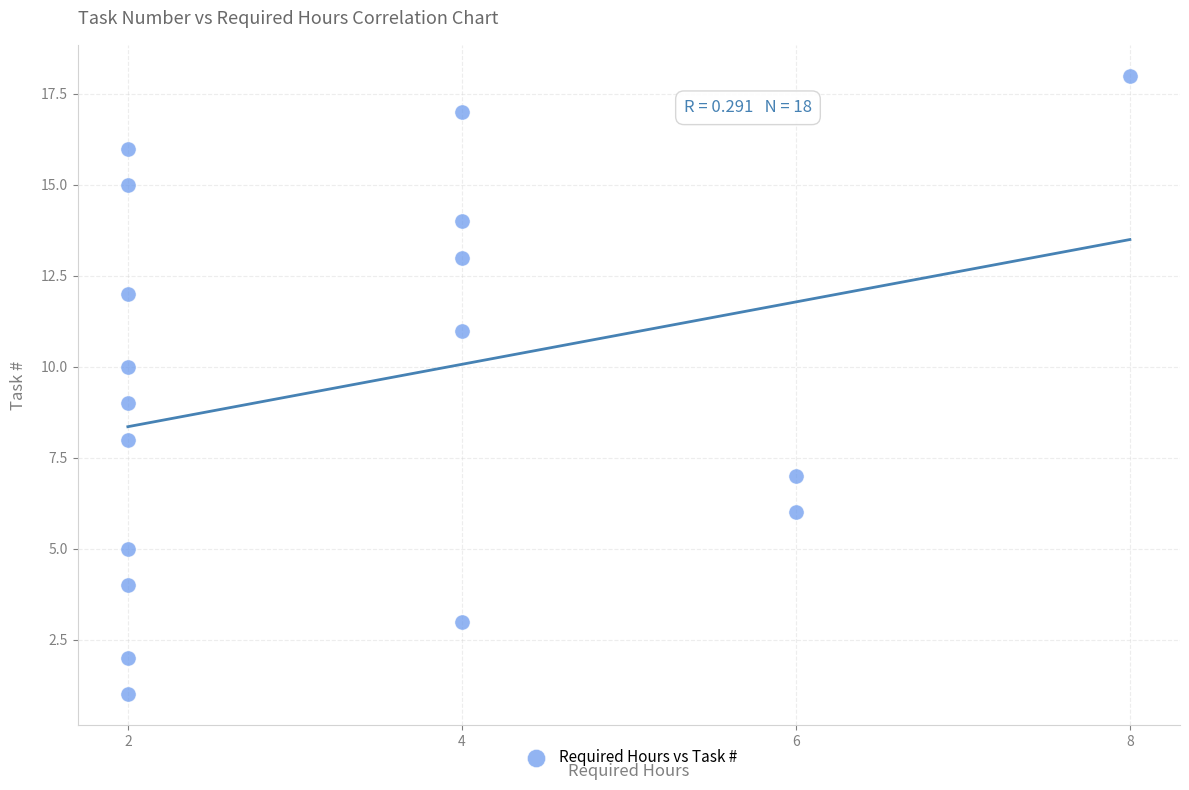

What is the range of X values (max minus min)?

6